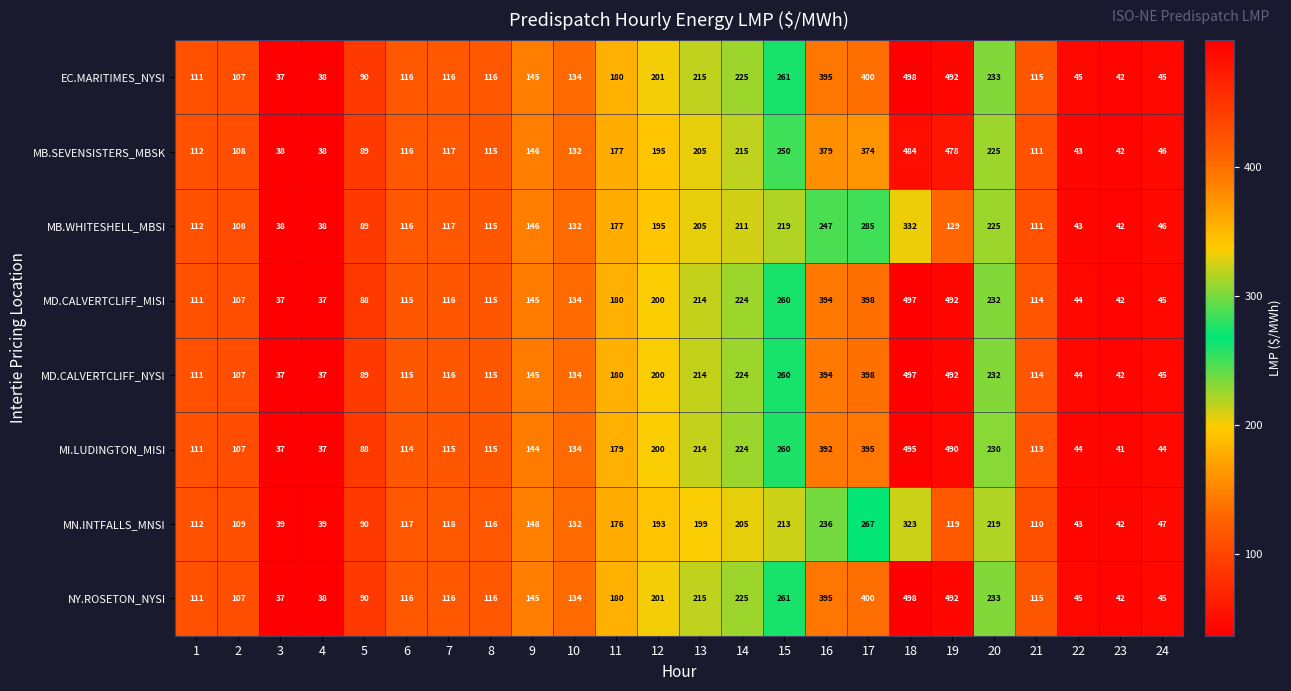

At which category is the sum across all series the highest?

18